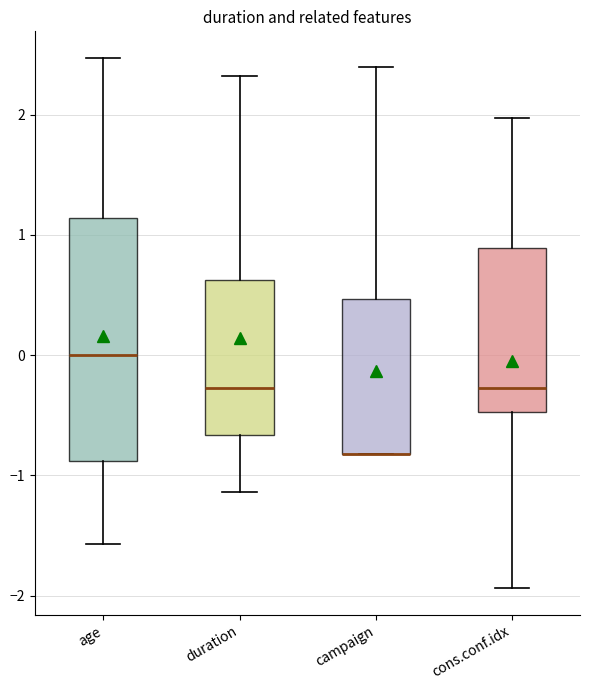

Comparing the boxes themselves (not the whiskers), which one is the tallest?

age